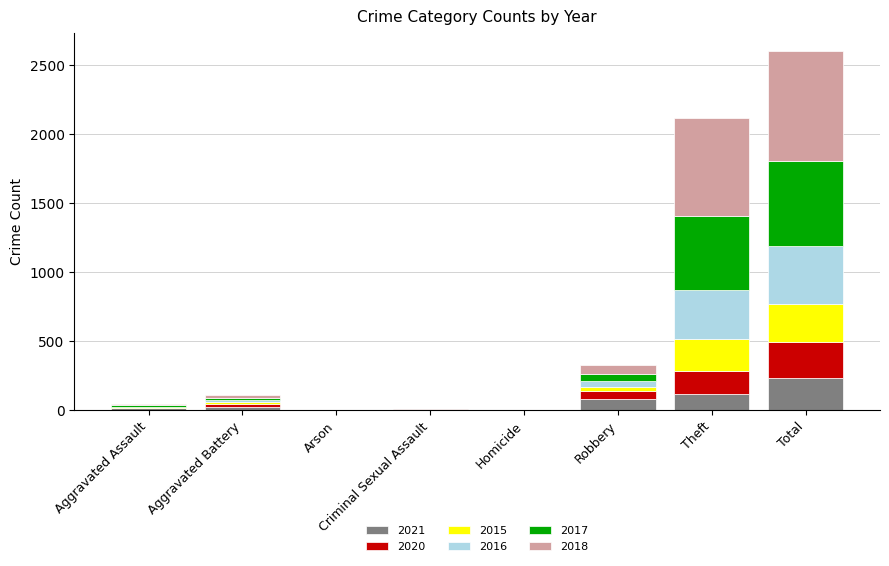

What is the maximum value for 2021?

234